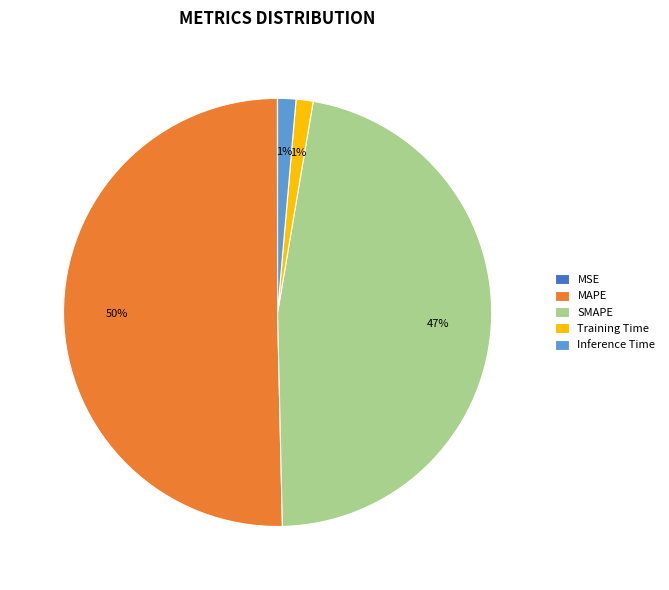

To the nearest percent, what is the average slice percentage?

20%